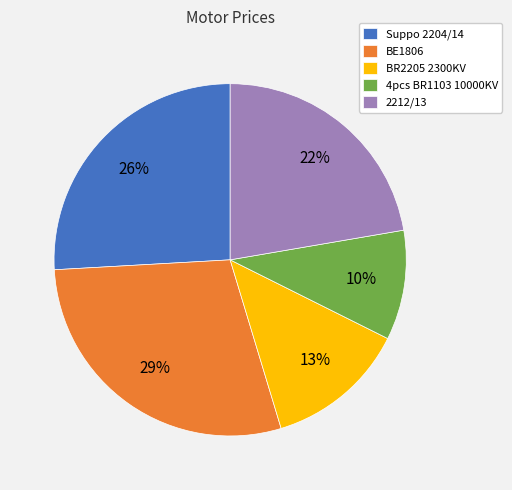

Which category has the smallest portion of the pie?

4pcs BR1103 10000KV